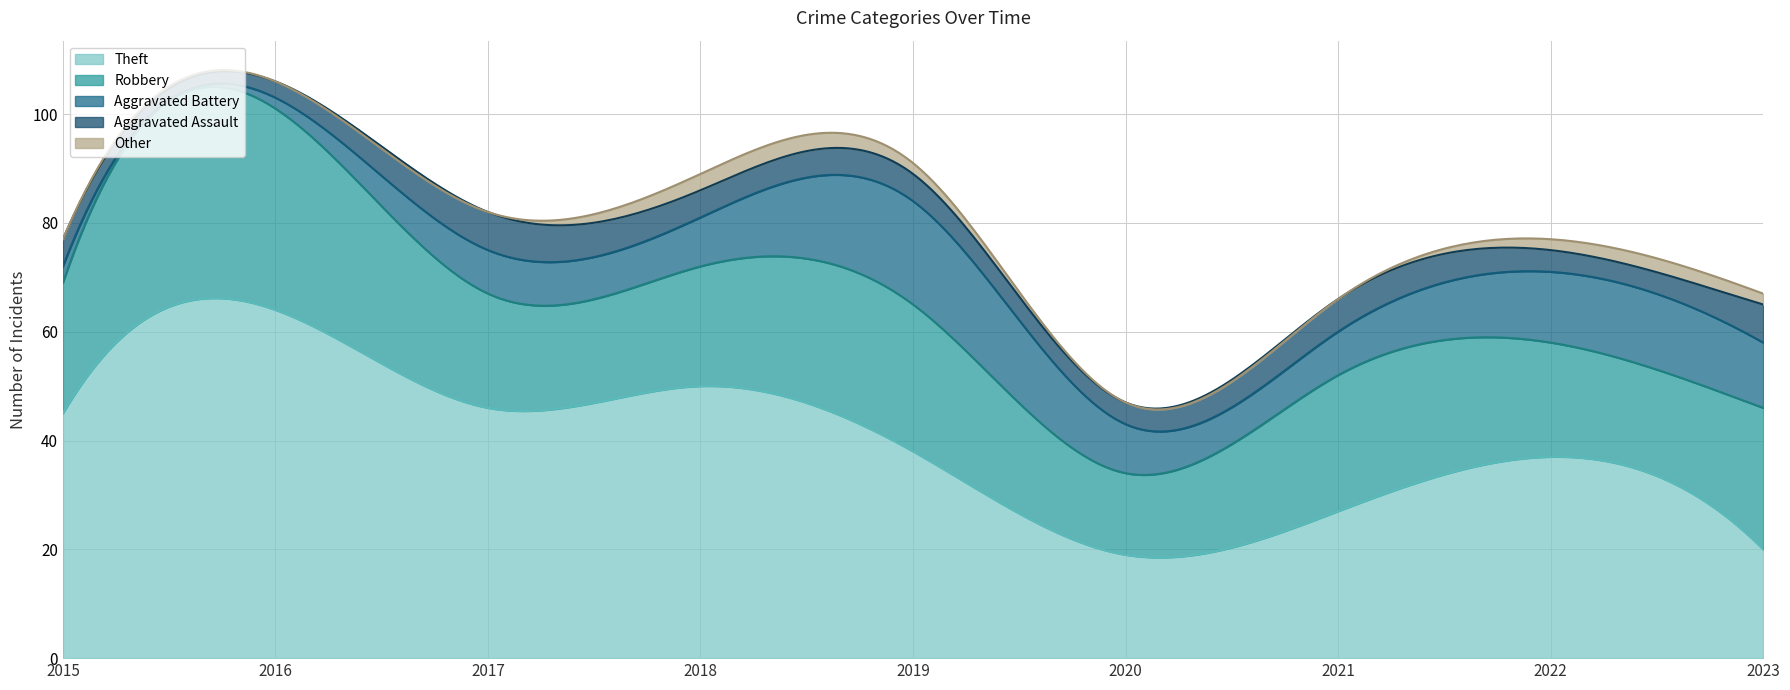

Which series has the largest total across all categories?

Theft